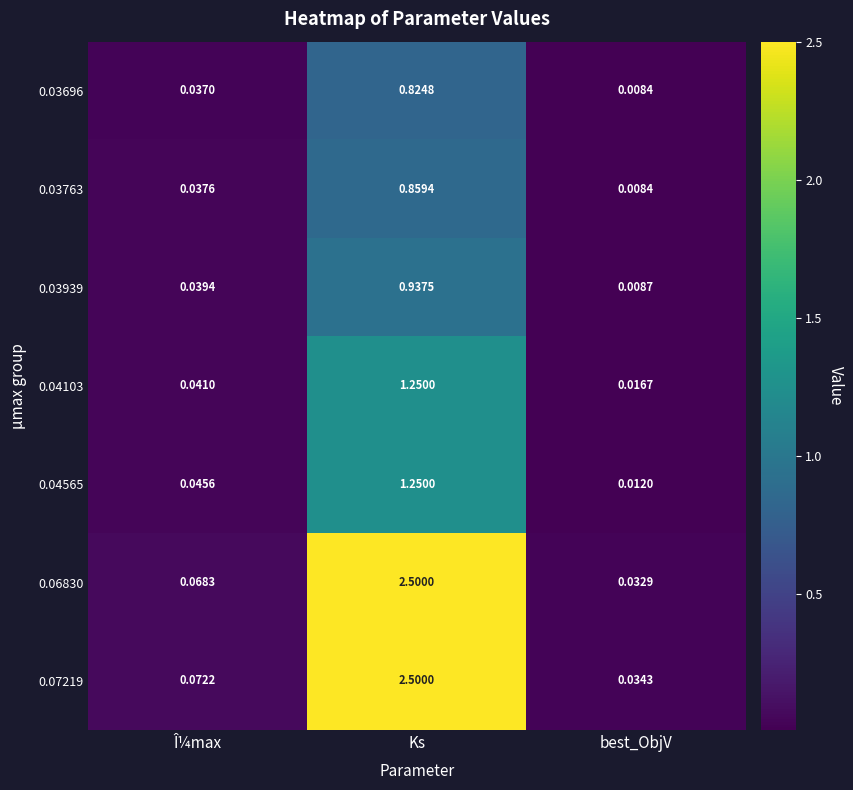

At which category is the sum across all series the highest?

Ks